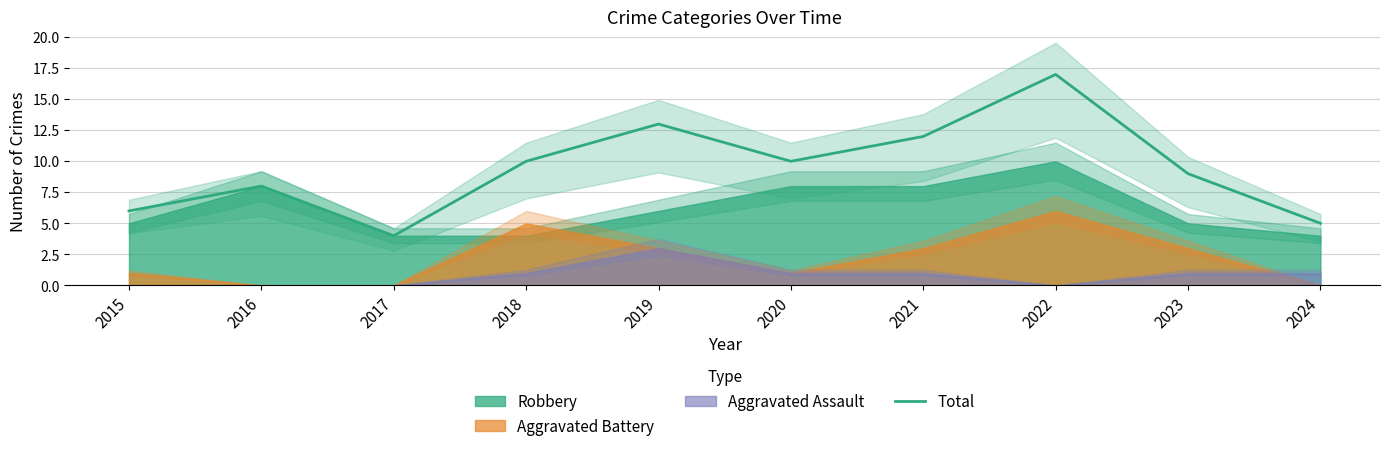

Does the chart display data point markers on the line(s)?

No